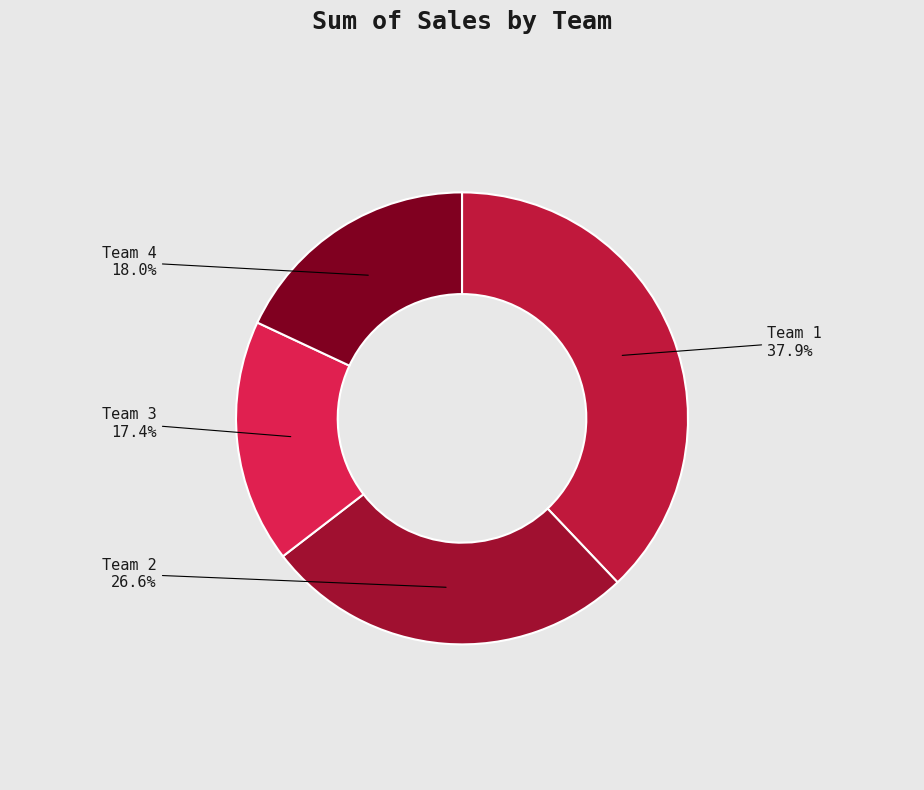

Which category has the smallest portion of the pie?

Team 3